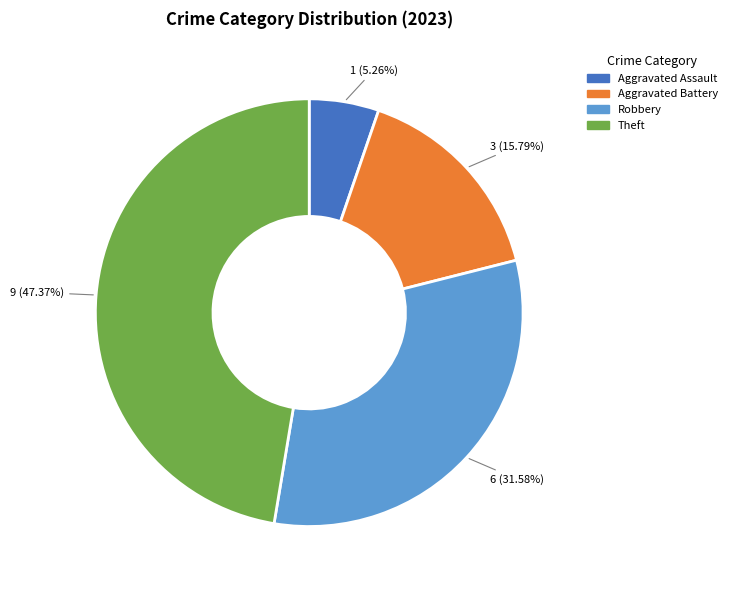

Is there any slice that represents more than half of the pie?

No